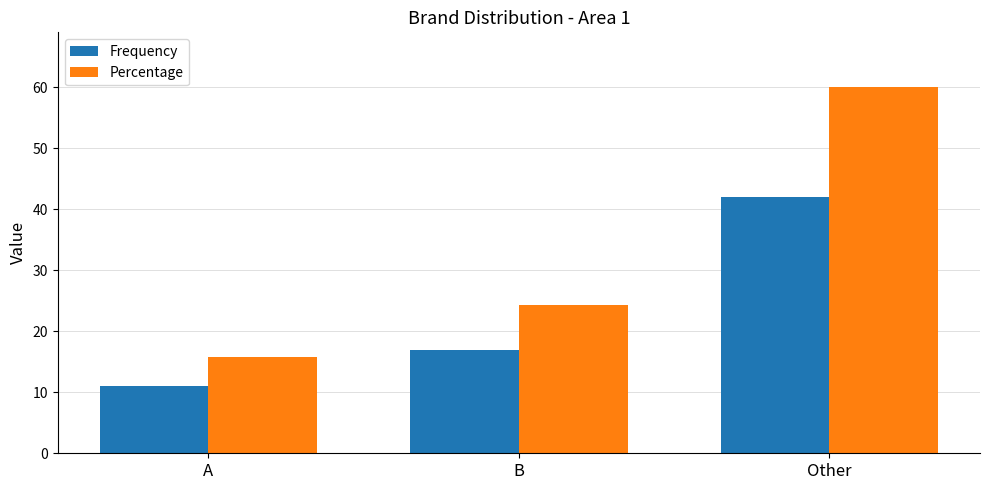

Reading right to left, list all the values displayed in this chart.

Frequency: Other=42.0	B=17.0	A=11.0
Percentage: Other=60.0	B=24.3	A=15.7